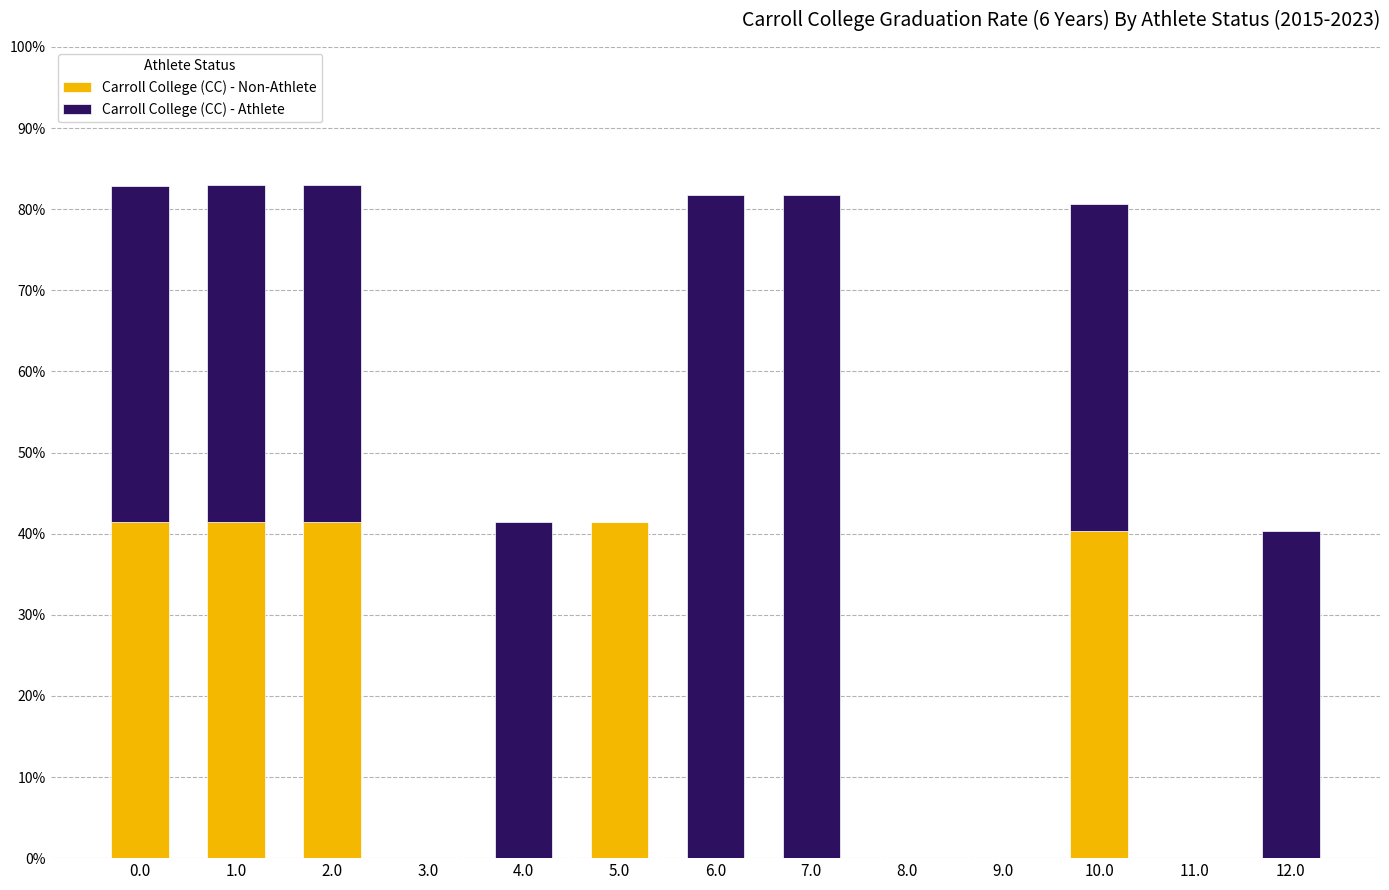

What is the total value across all series at 7.0?

81.8